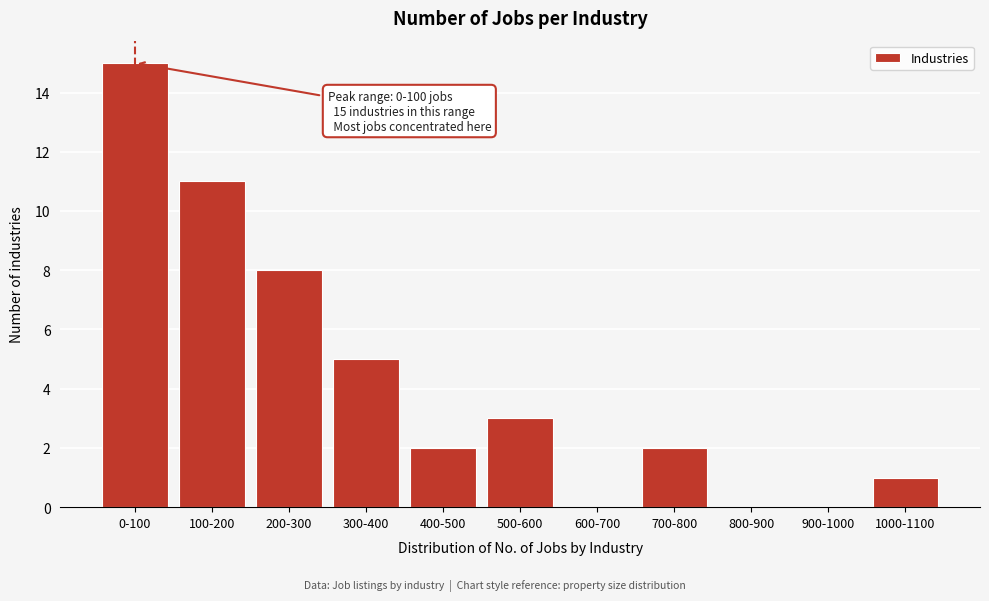

Reading left to right, extract all data points from this chart.

0-100=15	100-200=11	200-300=8	300-400=5	400-500=2	500-600=3	600-700=0	700-800=2	800-900=0	900-1000=0	1000-1100=1